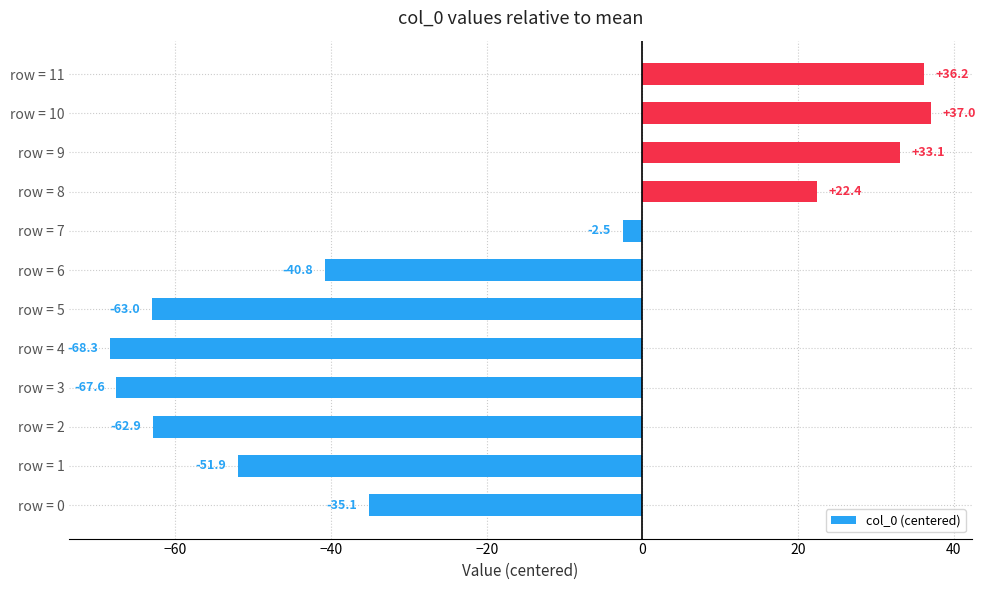

At which category does the chart reach its peak across all series?

row = 10